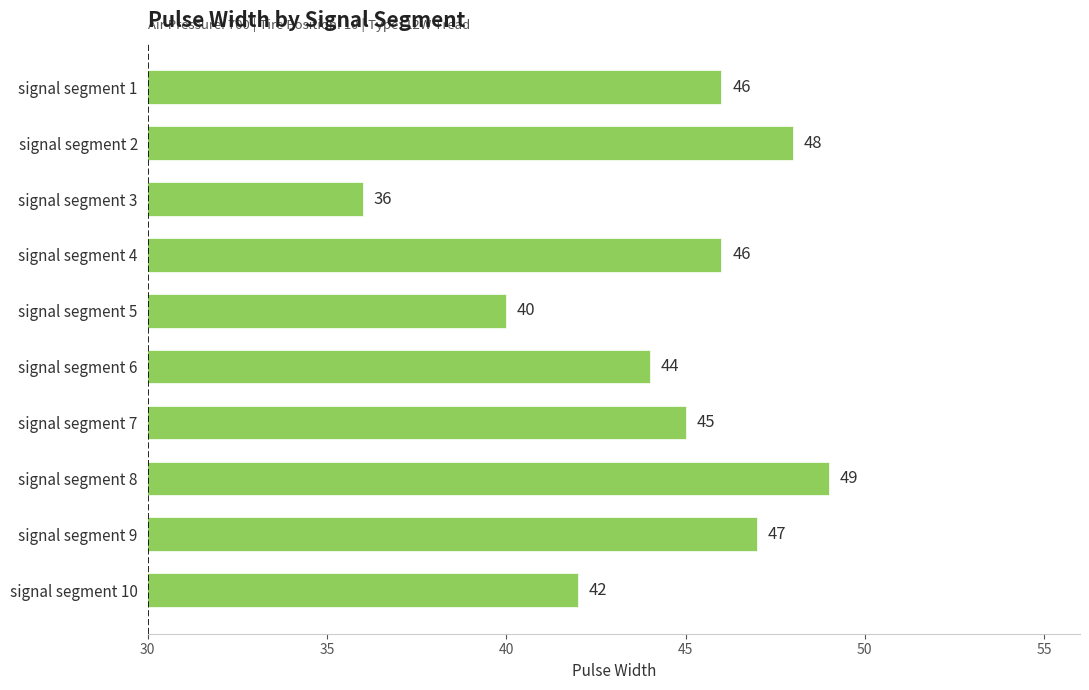

The chart shows a value of 21 at signal segment 10. True or false?

False